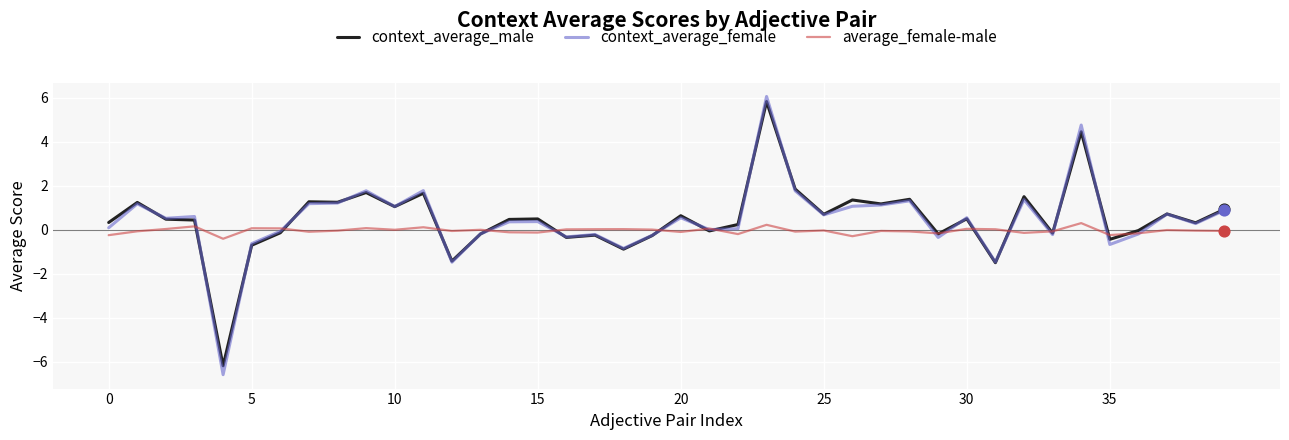

What is the maximum value for context_average_male?

5.8